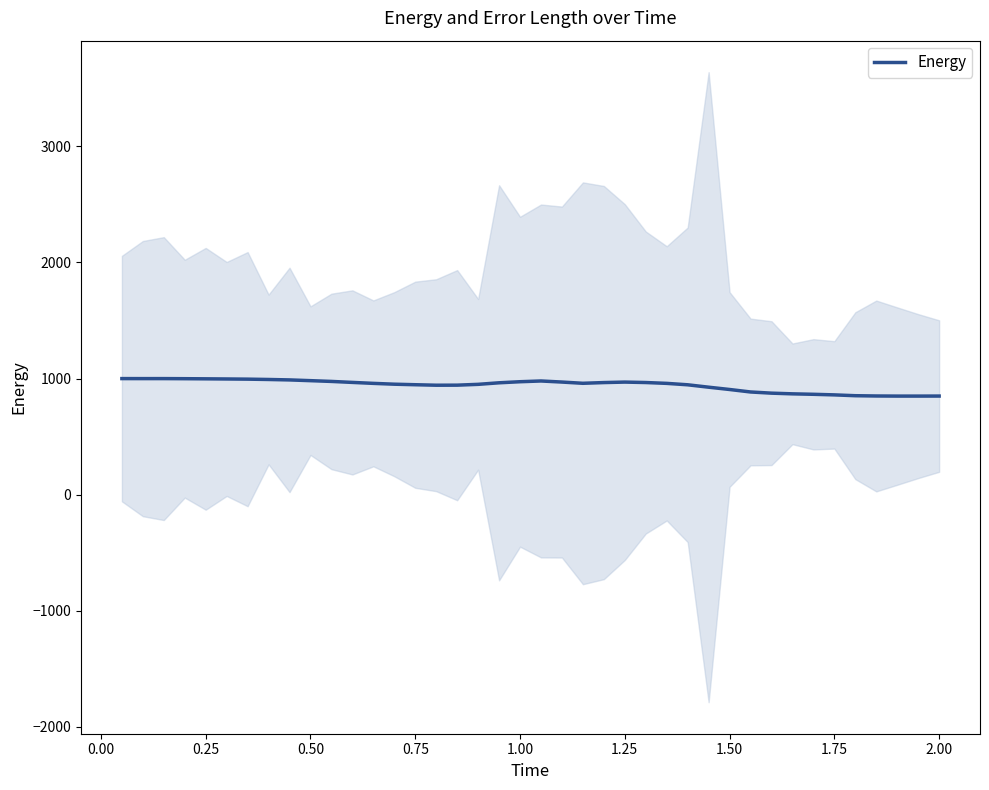

How many lines are shown in the chart?

1